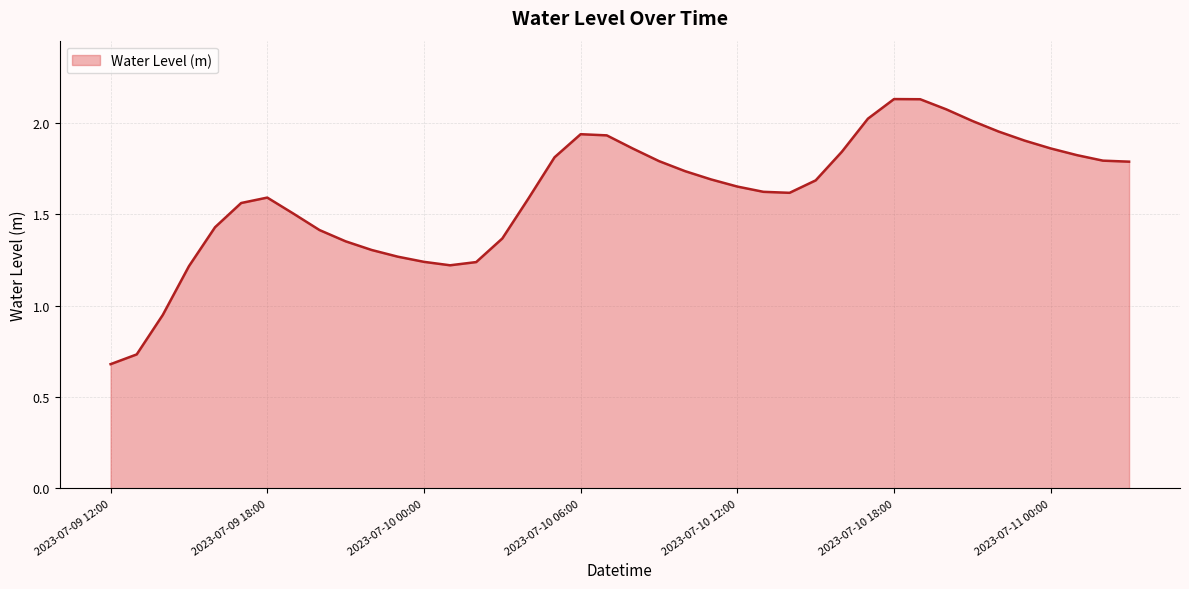

How many values exceed 1?

37